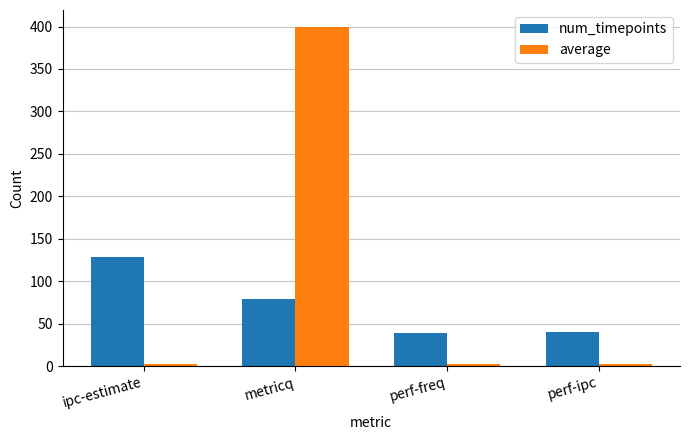

What is the approximate value of num_timepoints at metricq?

79.0